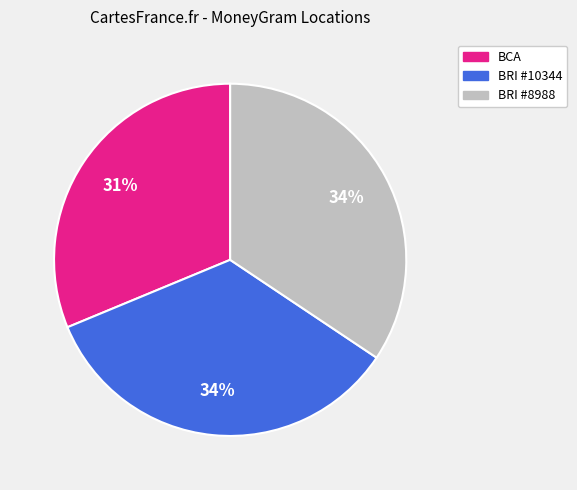

Does BRI #10344 account for over 50% of the chart?

No